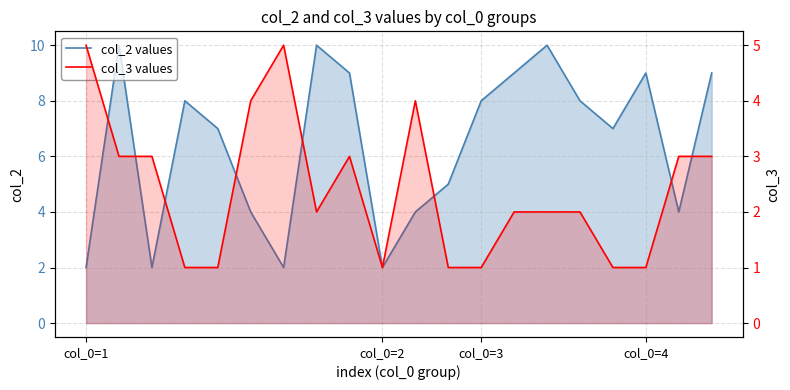

How many data points in col_2 values are less than 8?

10